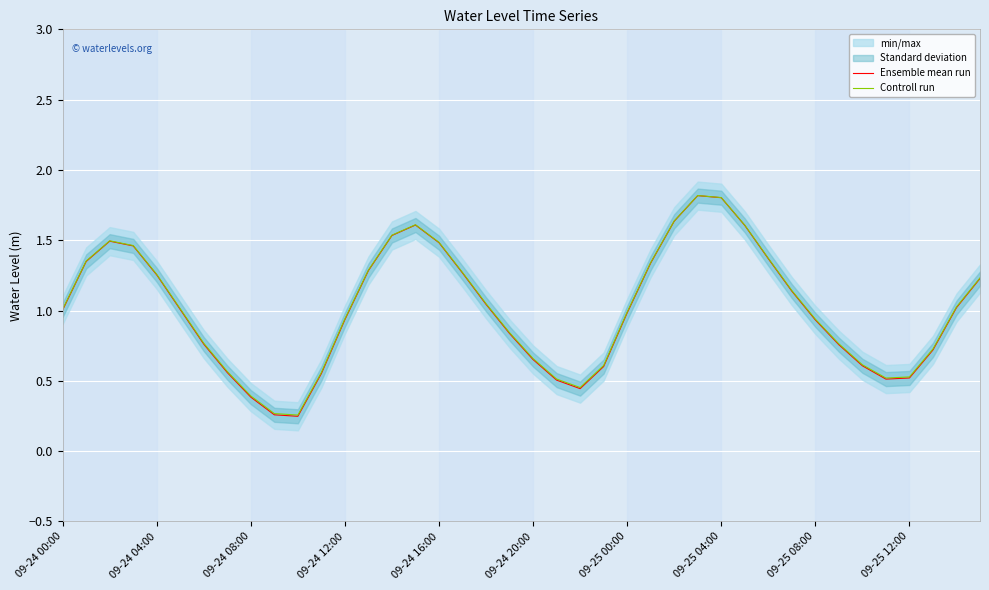

Is it true that Ensemble mean run equals 0.7 at 09-24 16:00?

False